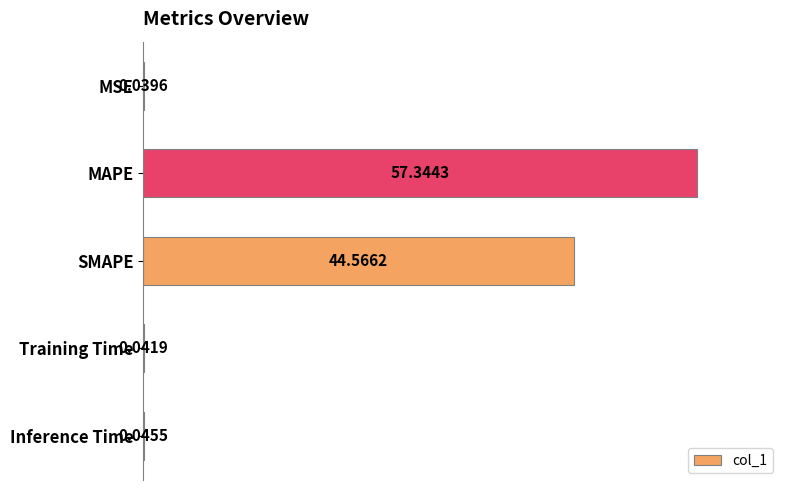

What is the sum of all values?

102.0